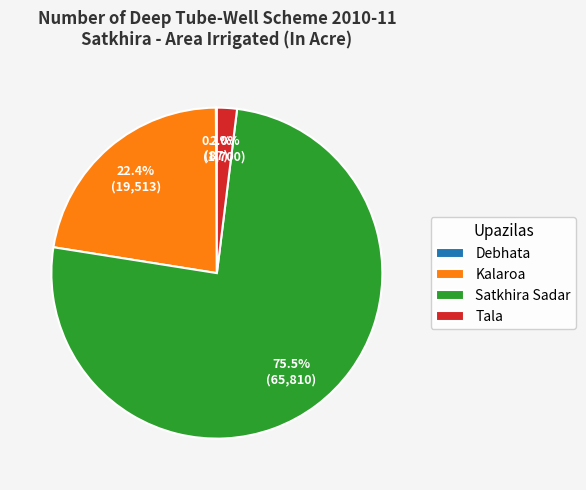

How much of the chart is everything except Kalaroa?

77.6%